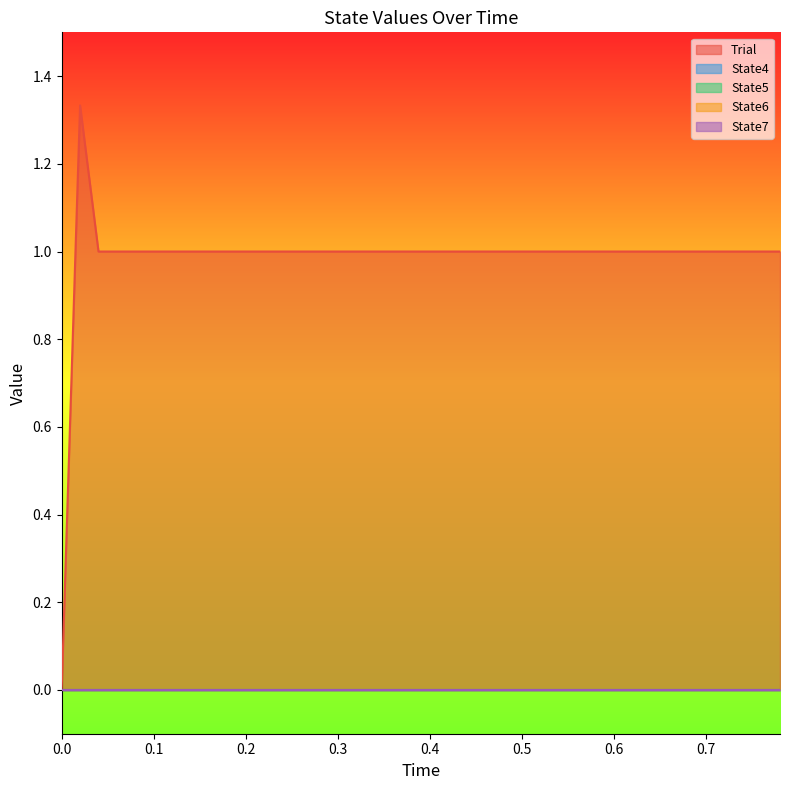

Is the value of State7 at 10 greater than the value of State6 at 8?

No